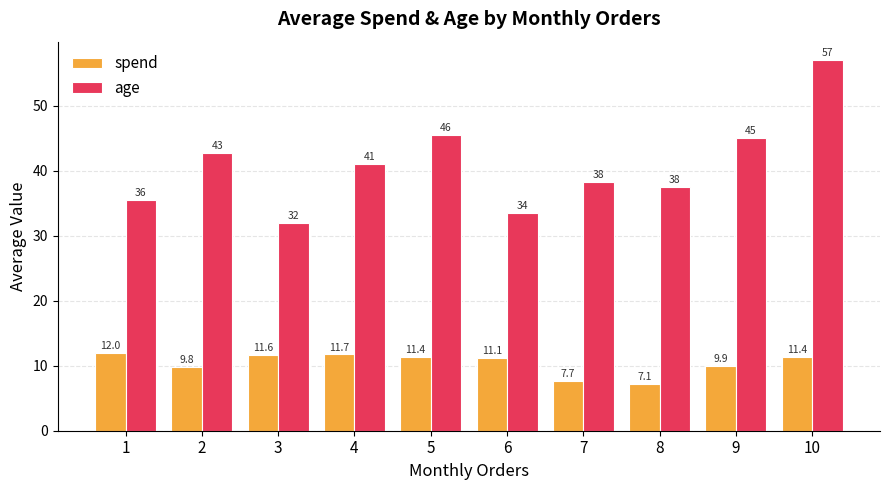

What are all the series names shown in the legend?

spend, age